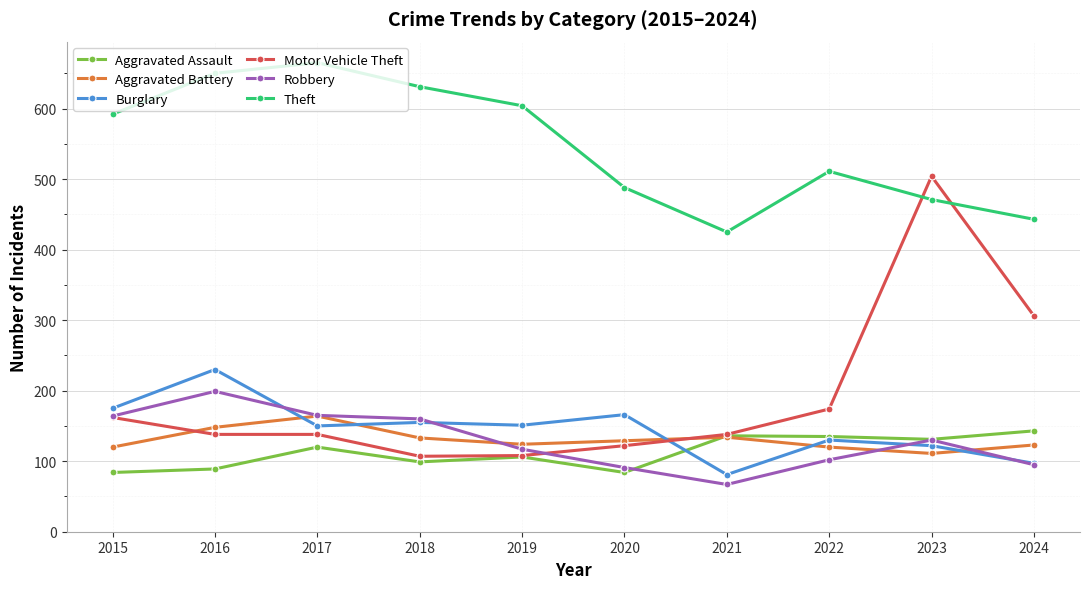

Does the chart display data point markers on the line(s)?

Yes